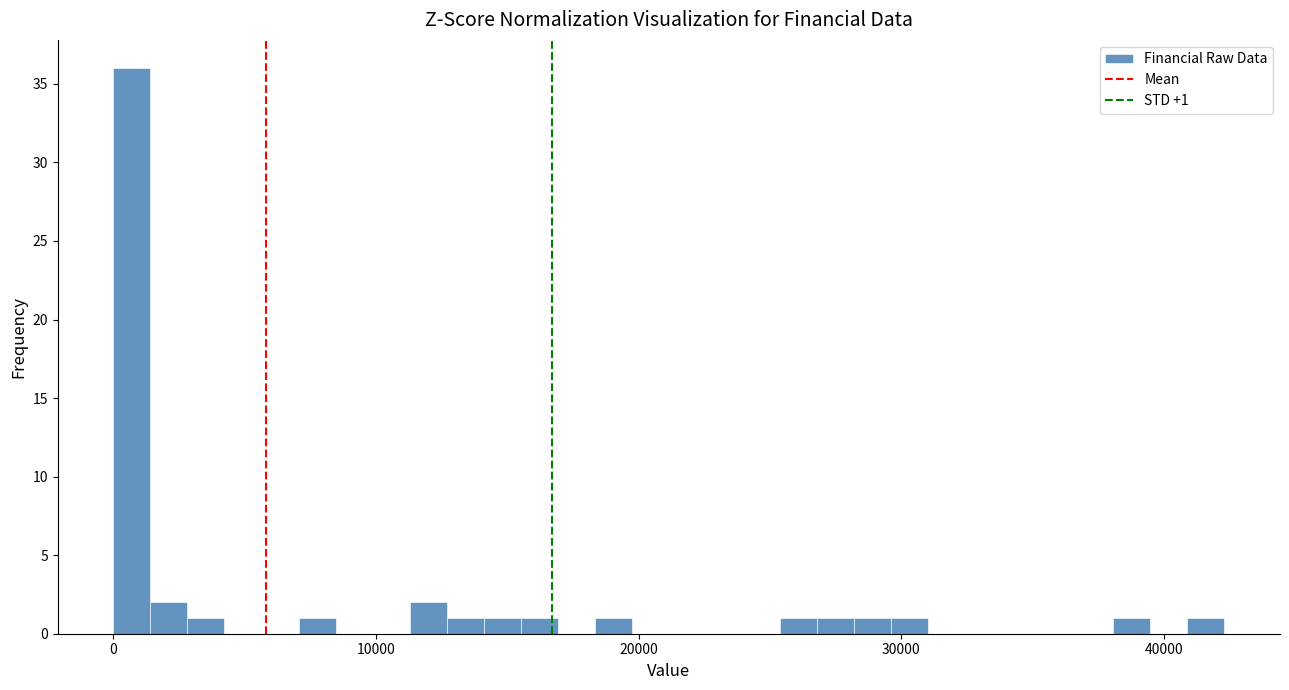

Read against the x-axis, roughly where is the centre of the tallest bar?

1000